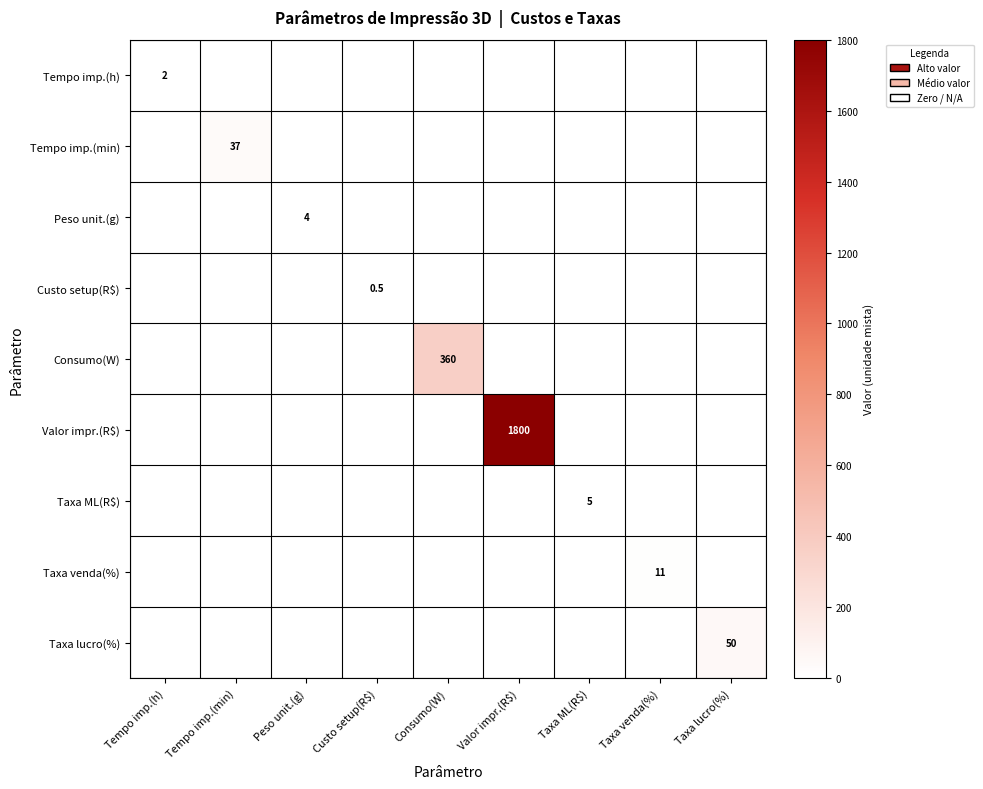

The value of Custo setup(R$) at Peso unit.(g) is 0.0. True or false?

True